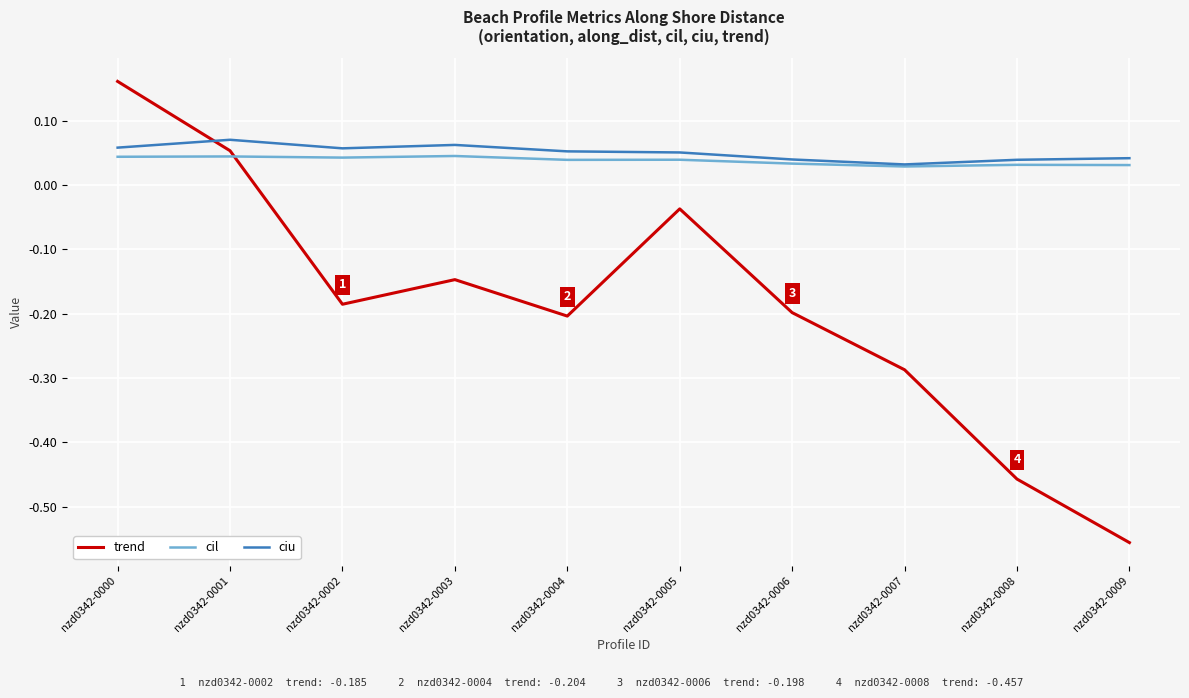

At which category does the chart reach its peak across all series?

nzd0342-0000